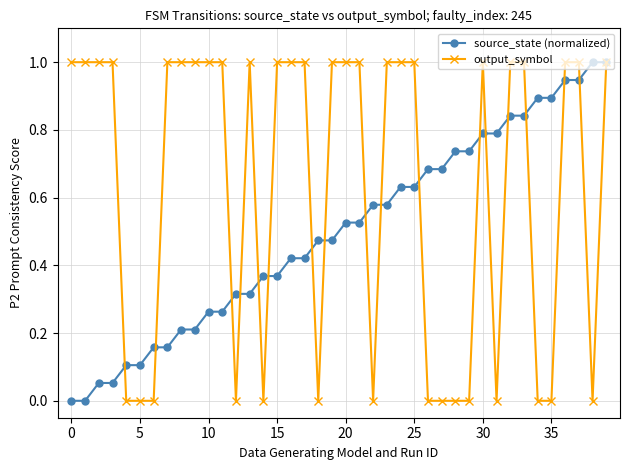

Which series has the largest total across all categories?

output_symbol